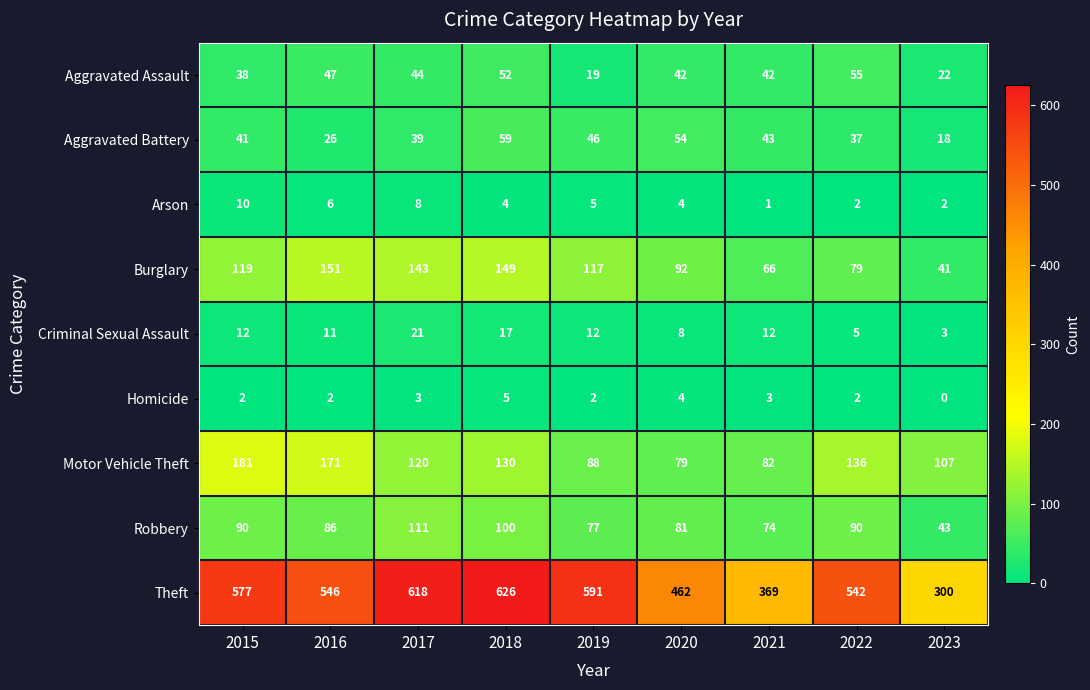

True or false: Burglary has a value of 189 at 2015.

False